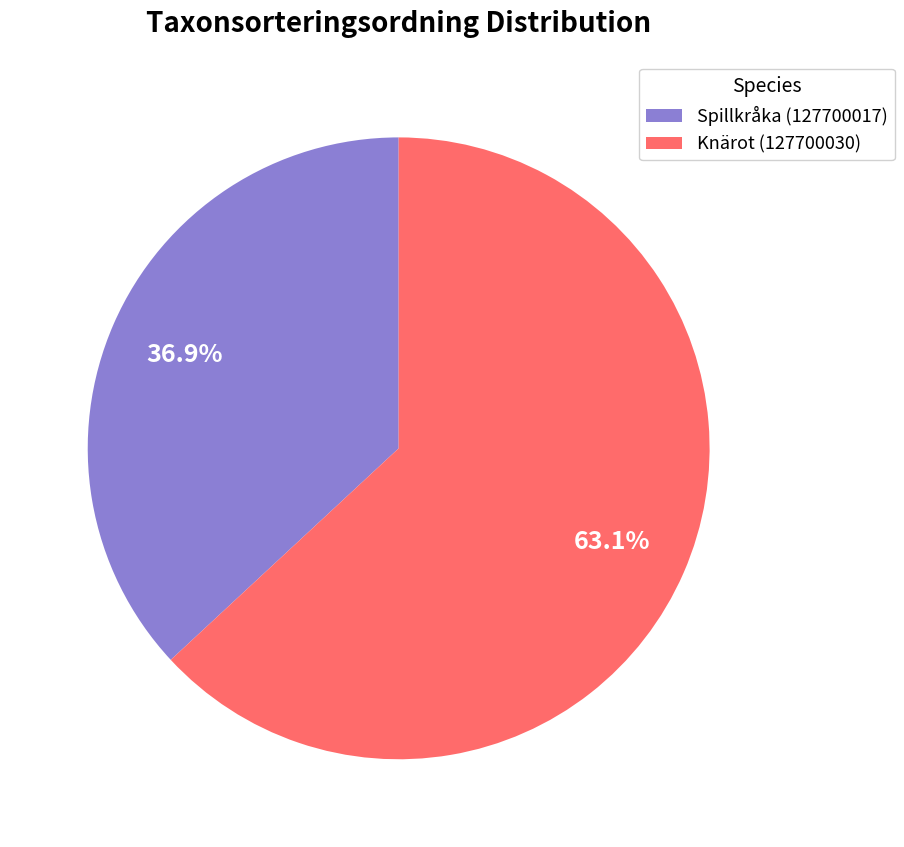

Which category has the biggest portion of the pie?

Knärot (127700030)